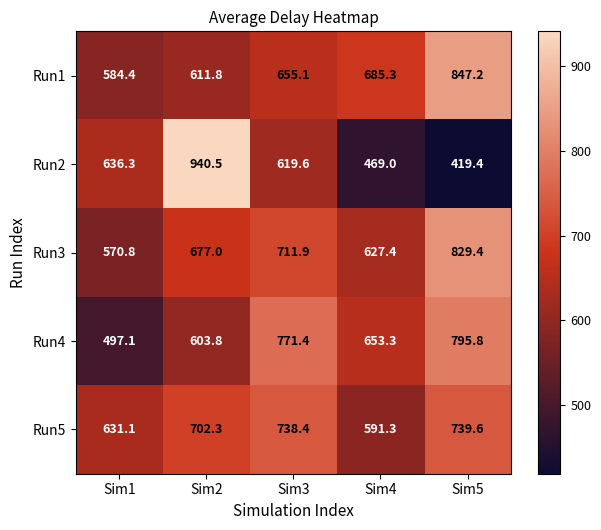

Reading right to left, transcribe all the data shown in this chart.

Run1: Sim5=847.2	Sim4=685.3	Sim3=655.1	Sim2=611.8	Sim1=584.4
Run2: Sim5=419.4	Sim4=469.0	Sim3=619.6	Sim2=940.5	Sim1=636.3
Run3: Sim5=829.4	Sim4=627.4	Sim3=711.9	Sim2=677.0	Sim1=570.8
Run4: Sim5=795.8	Sim4=653.3	Sim3=771.4	Sim2=603.8	Sim1=497.1
Run5: Sim5=739.6	Sim4=591.3	Sim3=738.4	Sim2=702.3	Sim1=631.1